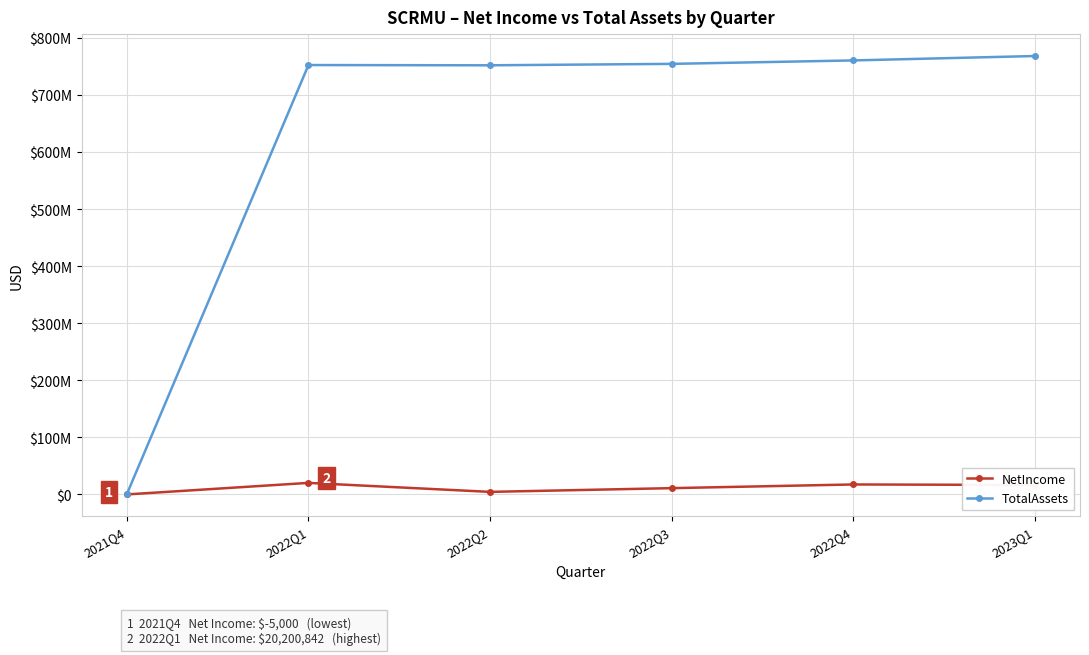

What value does the NetIncome series have at 2022Q2, to the nearest 50?

4450300